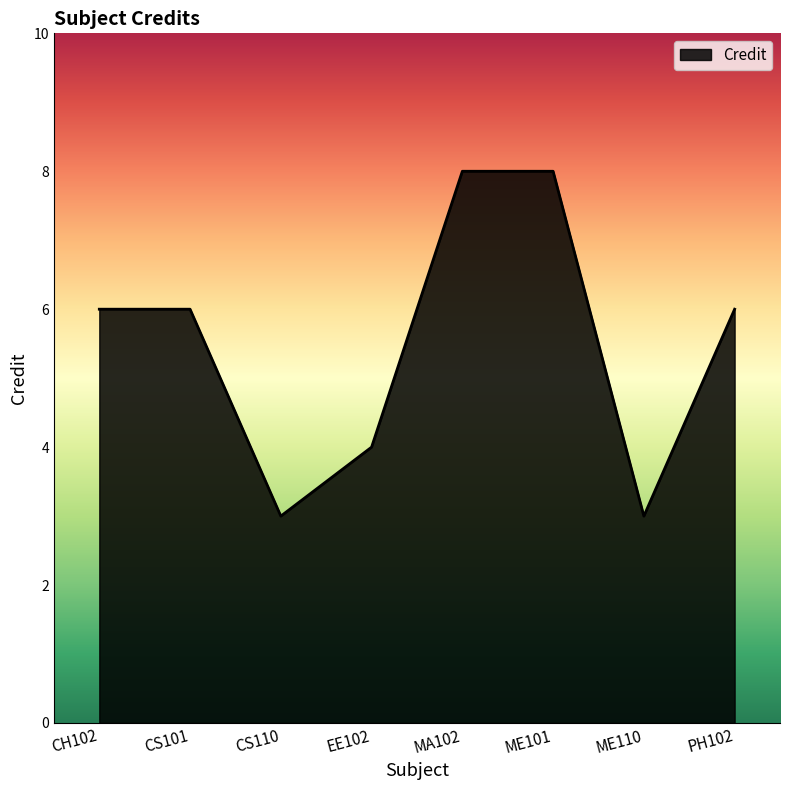

Where is the first local minimum?

CS110